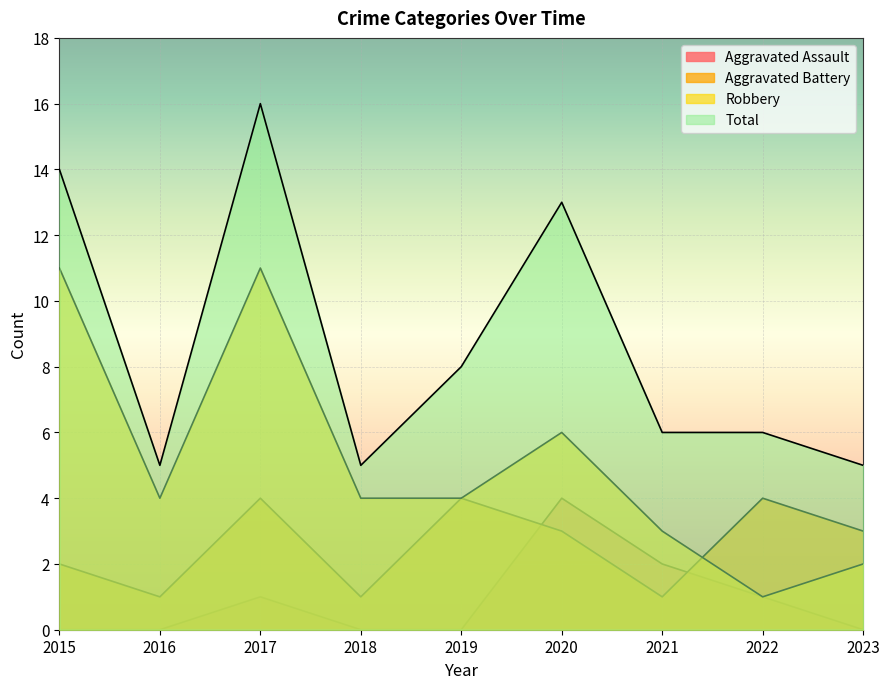

What value does the Aggravated Battery series have at 2017?

4